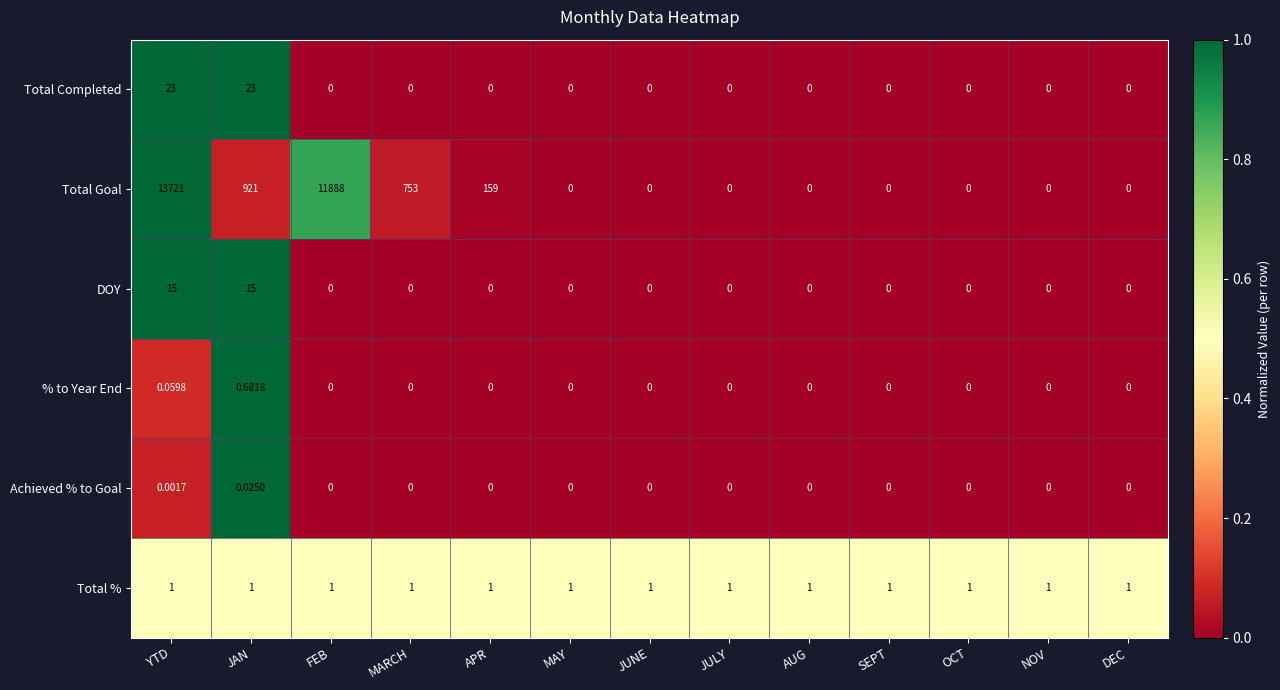

Is the value of Achieved % to Goal at DEC greater than the value of Total % at OCT?

No